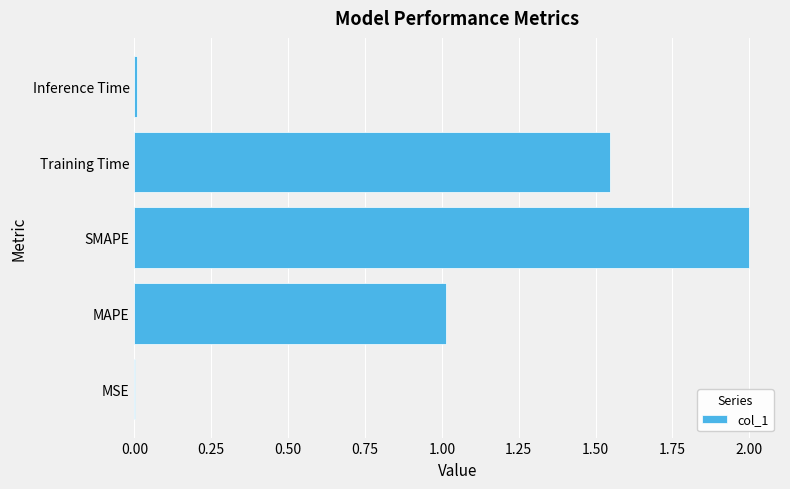

At which category does the chart reach its peak across all series?

SMAPE